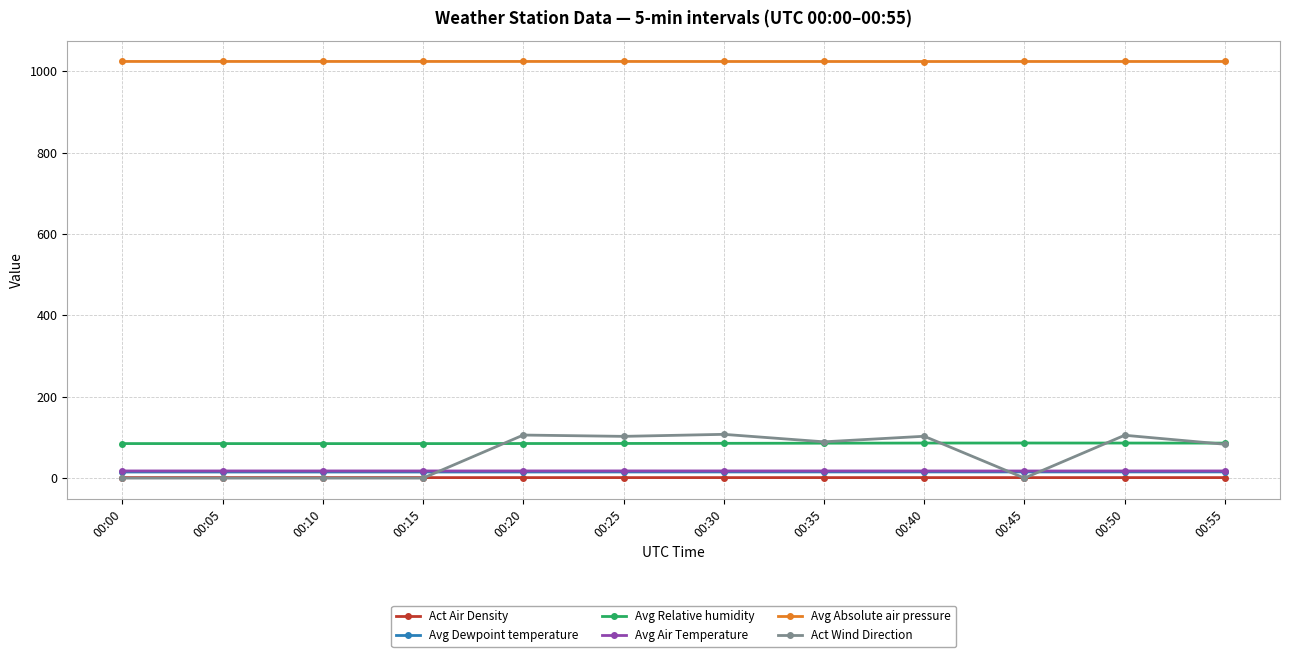

What is the maximum value shown in the chart?

1024.4